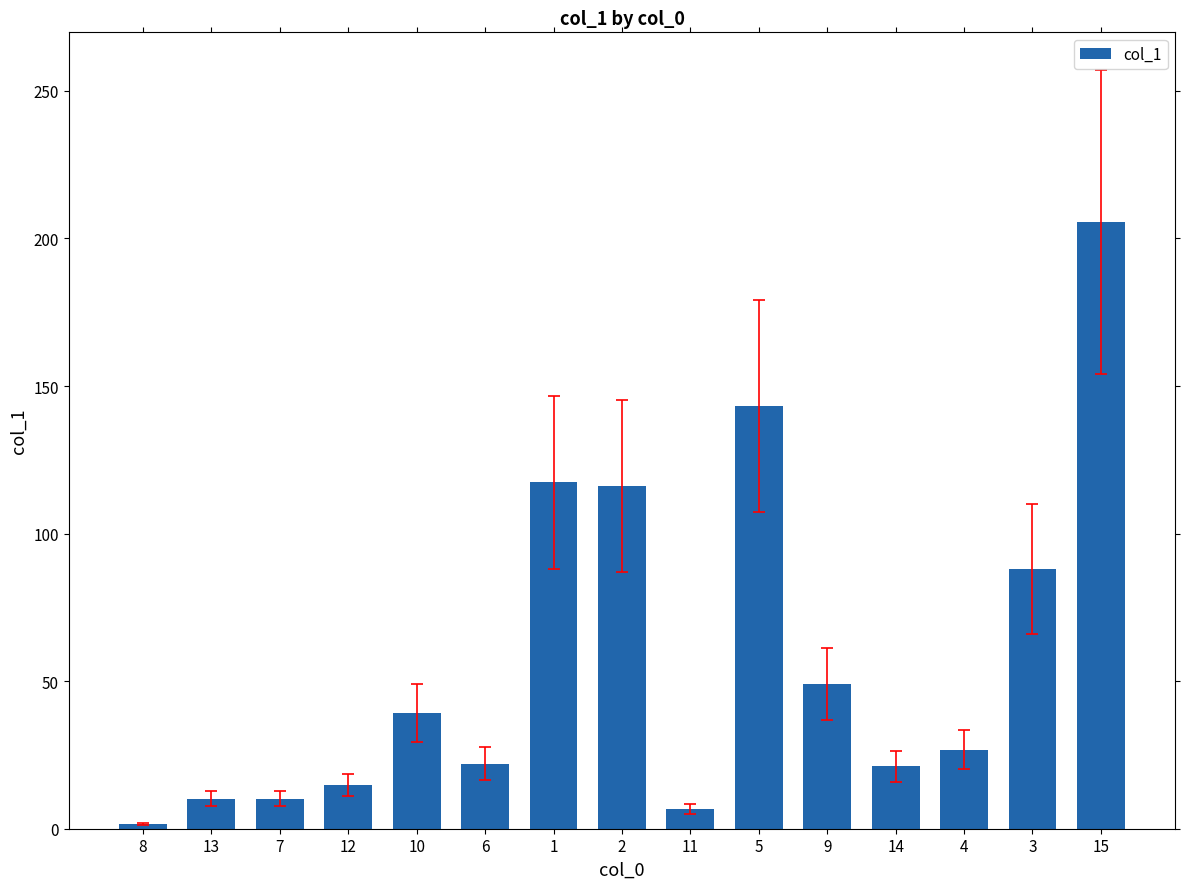

What is the minimum value shown in the chart?

1.6